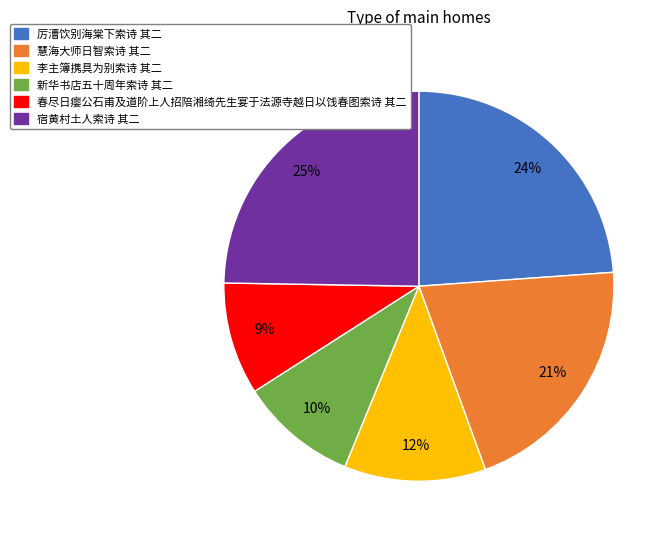

Approximately how many times larger is the value at 宿黄村土人索诗 其二 compared to 李主簿携具为别索诗 其二?

2.1